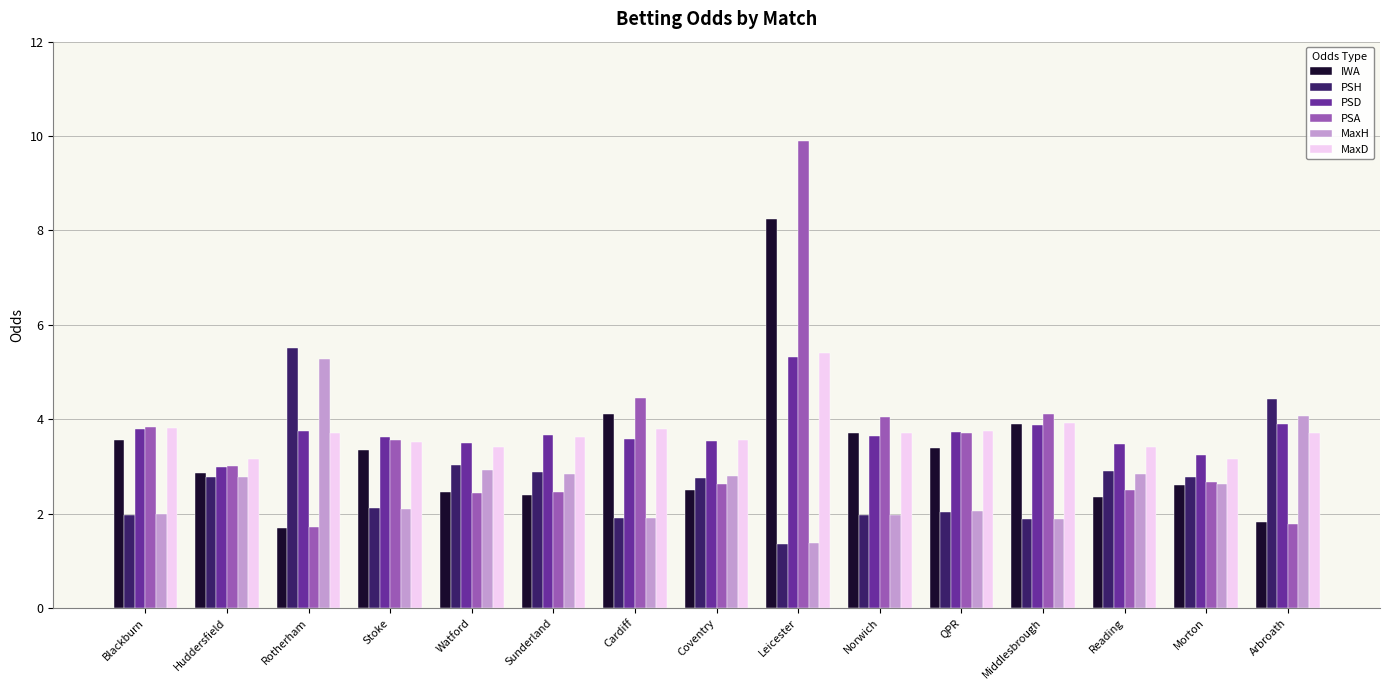

What is the difference between the highest and lowest values at QPR?

1.7